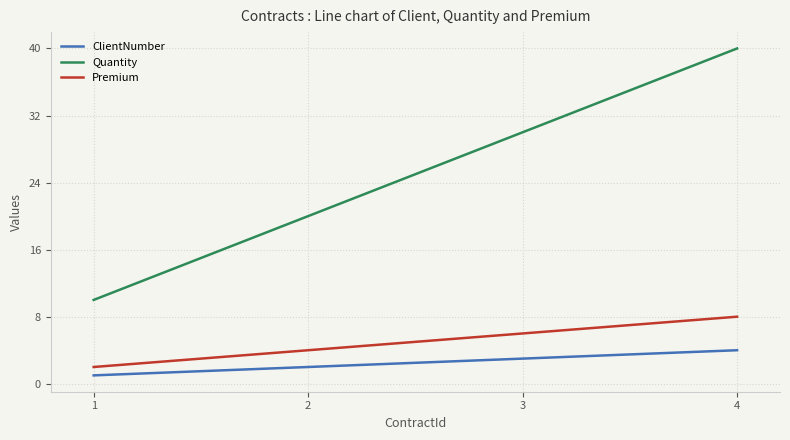

What is the lowest value of the Quantity series?

10